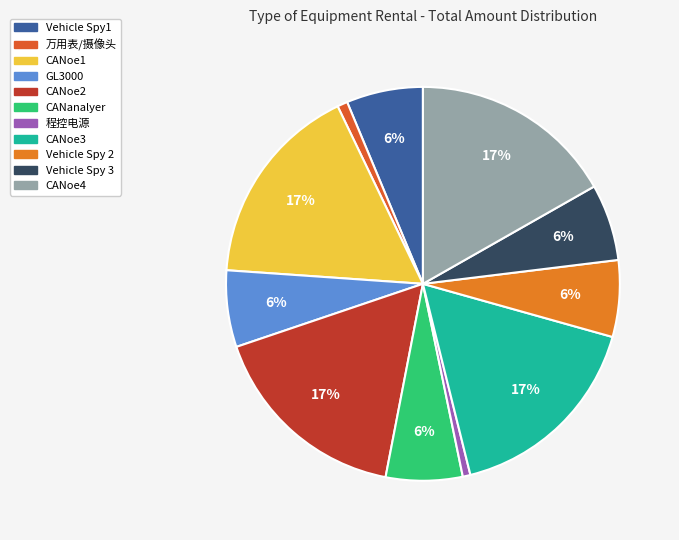

Which has a higher value, 程控电源 or Vehicle Spy 2?

Vehicle Spy 2